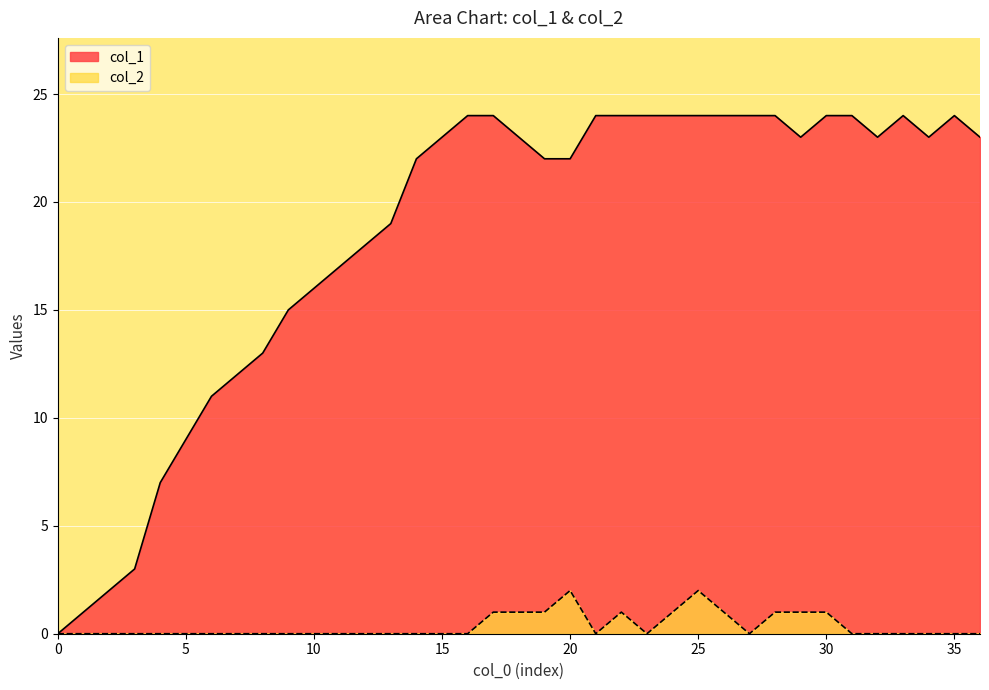

Where is the first local minimum for col_2?

21